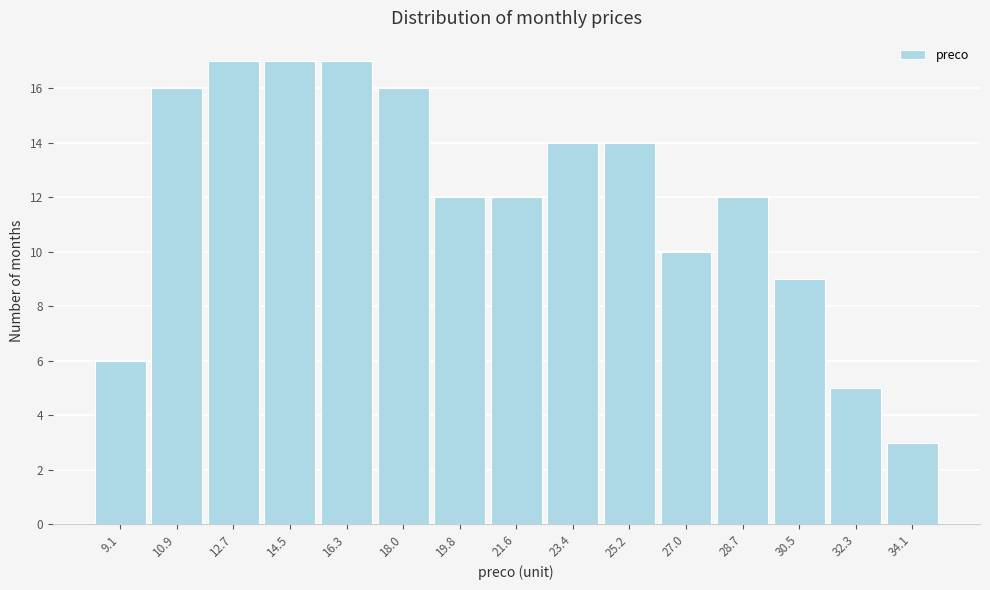

Reading left to right, transcribe all the data shown in this chart.

9.1=6	10.9=16	12.7=17	14.5=17	16.3=17	18.0=16	19.8=12	21.6=12	23.4=14	25.2=14	27.0=10	28.7=12	30.5=9	32.3=5	34.1=3